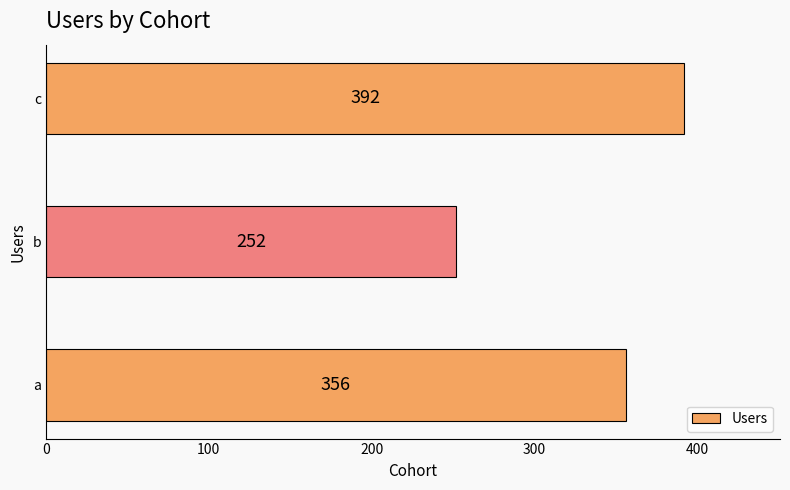

Rank the categories by value from highest to lowest.

c, a, b